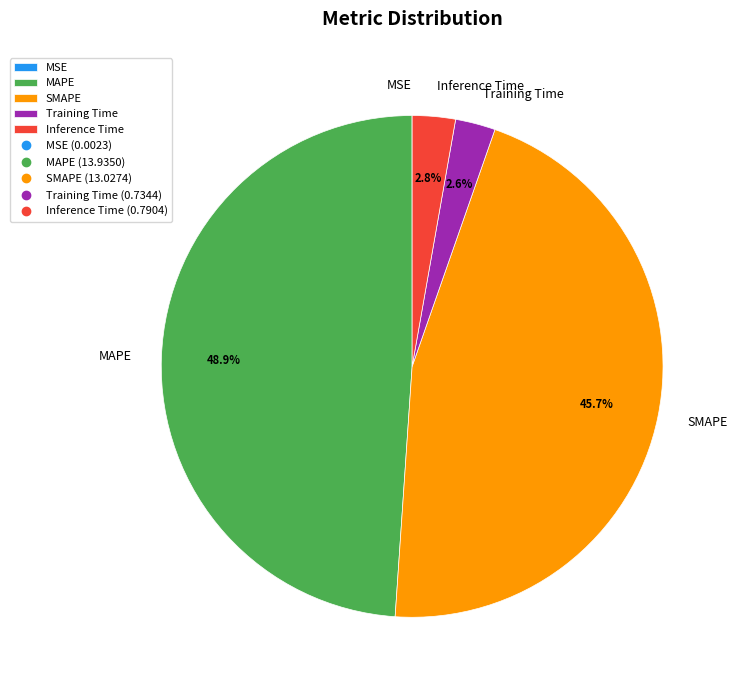

To the nearest percent, what is the difference between the largest and smallest slice percentages?

49%